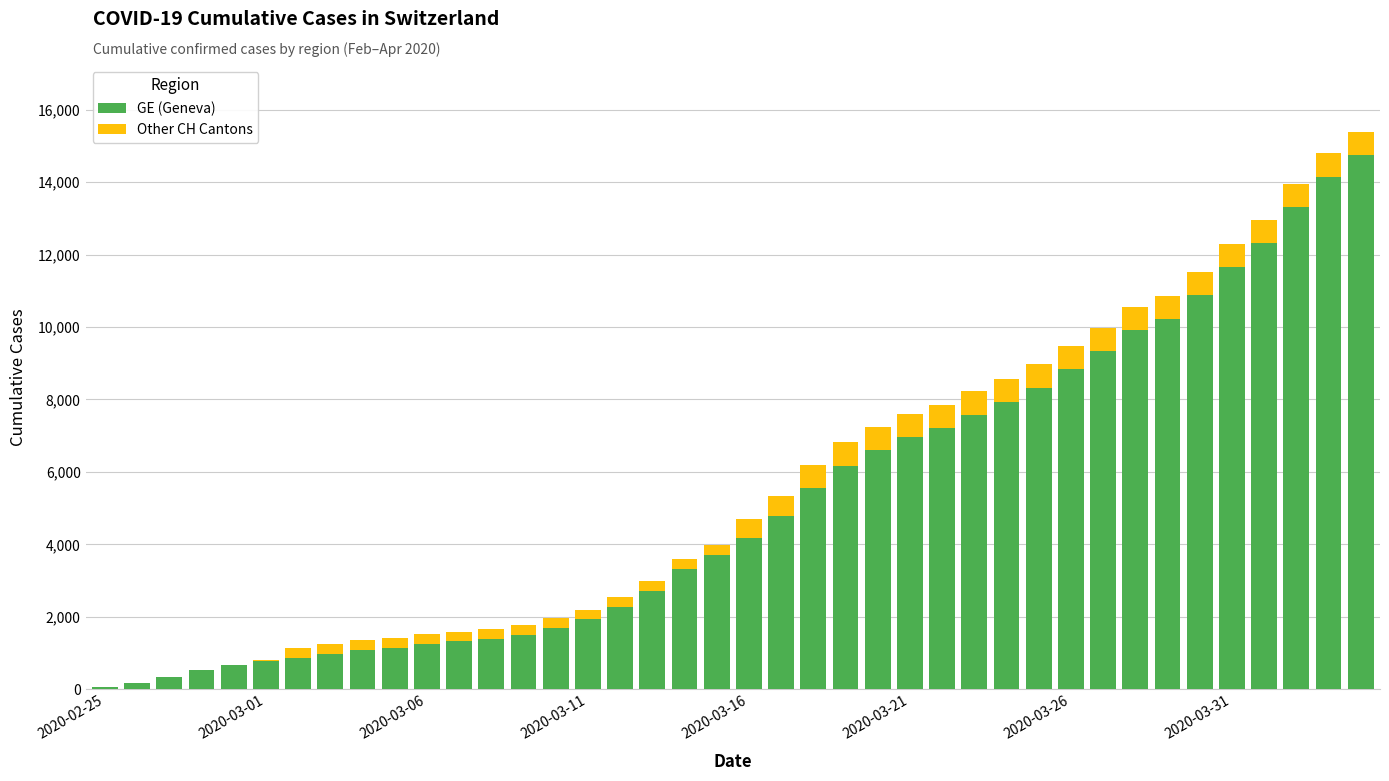

What are all the series names shown in the legend?

GE (Geneva), Other CH Cantons